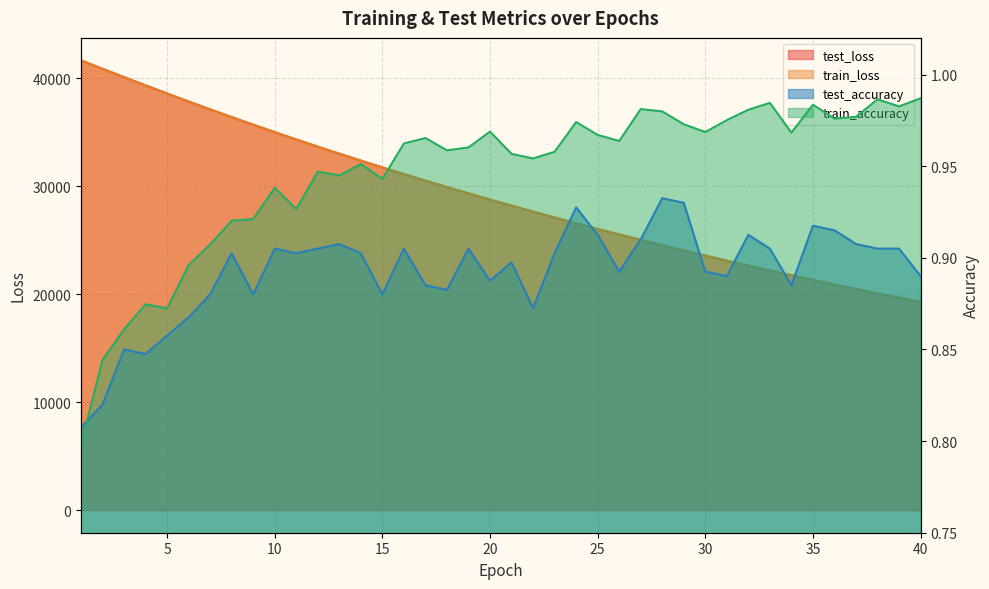

What is the maximum value for test_loss?

41670.8